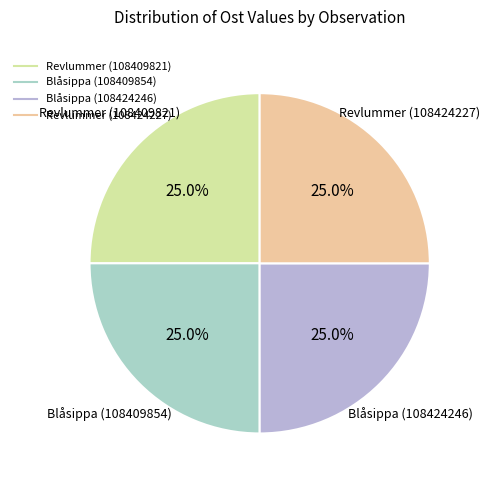

To the nearest percent, what portion does Revlummer (108424227) represent?

25%